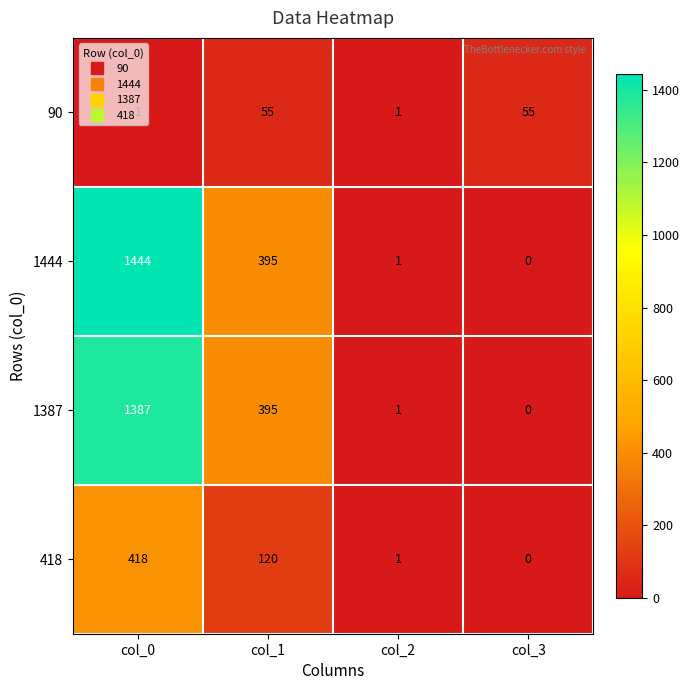

Count the number of categories in the chart.

4